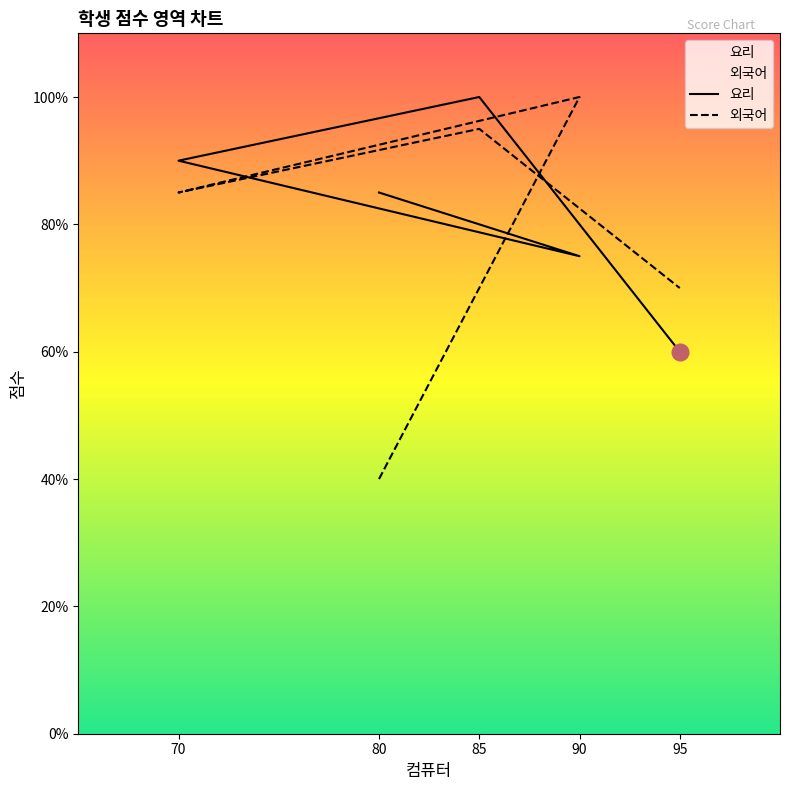

How many lines are shown in the chart?

2